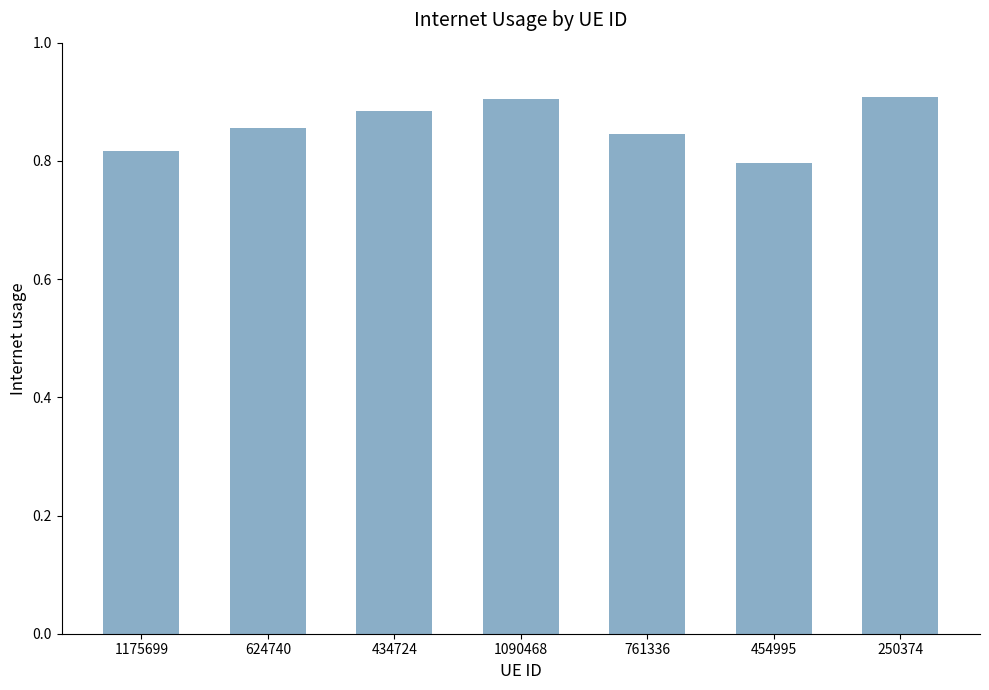

At which category does the chart reach its minimum across all series?

454995